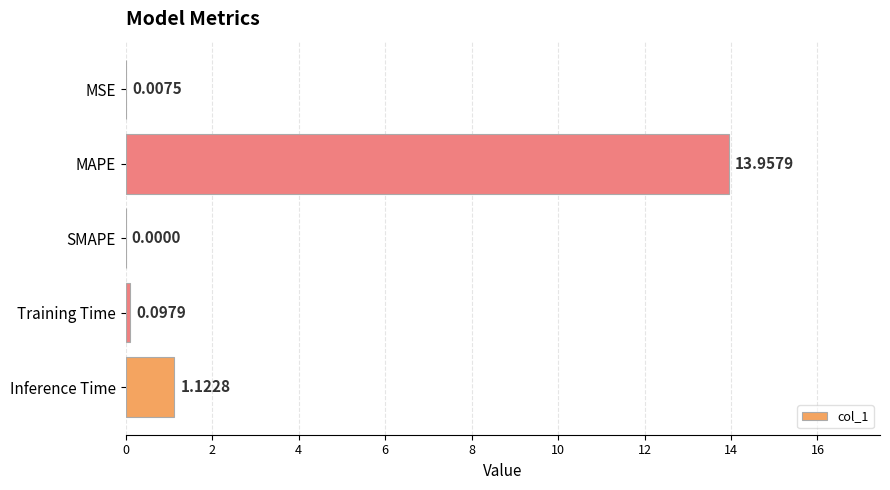

Are the bars horizontal?

Yes